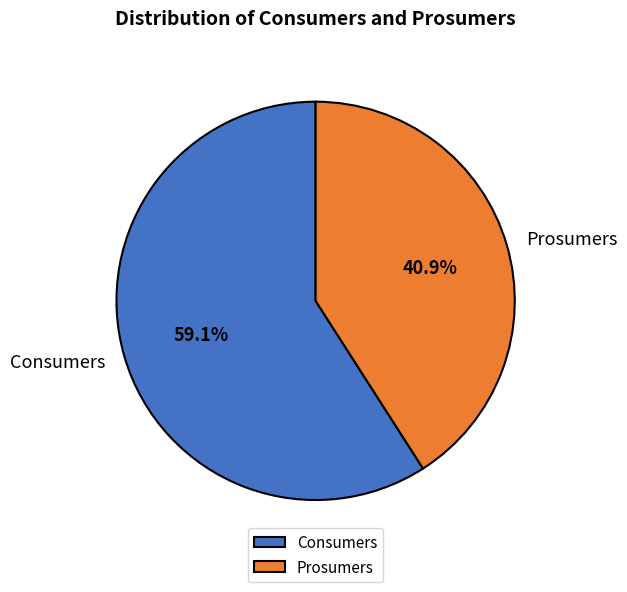

What is the largest slice in the pie chart?

Consumers